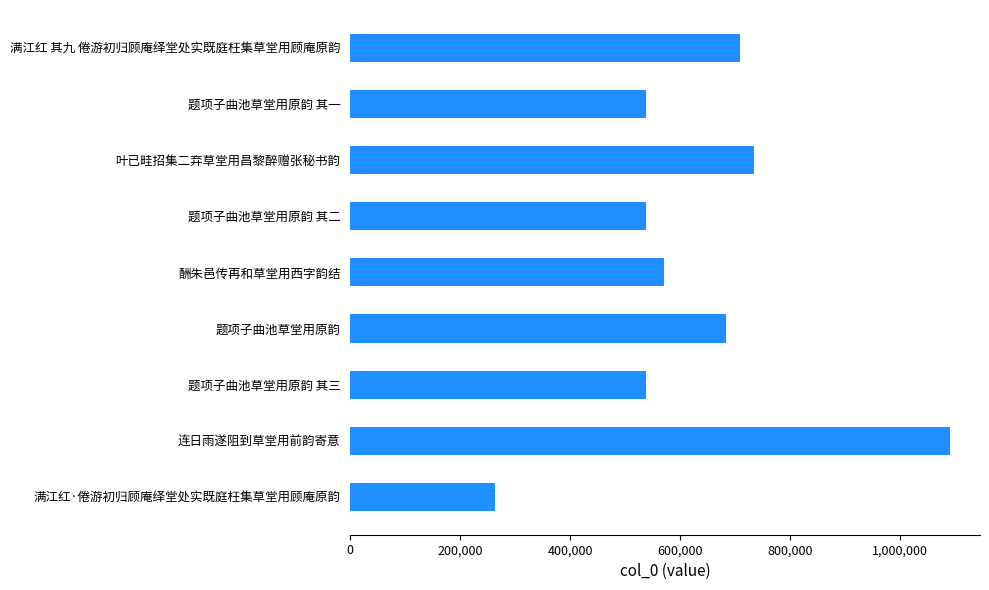

What value does the data have at 叶已畦招集二弃草堂用昌黎醉赠张秘书韵?

734494